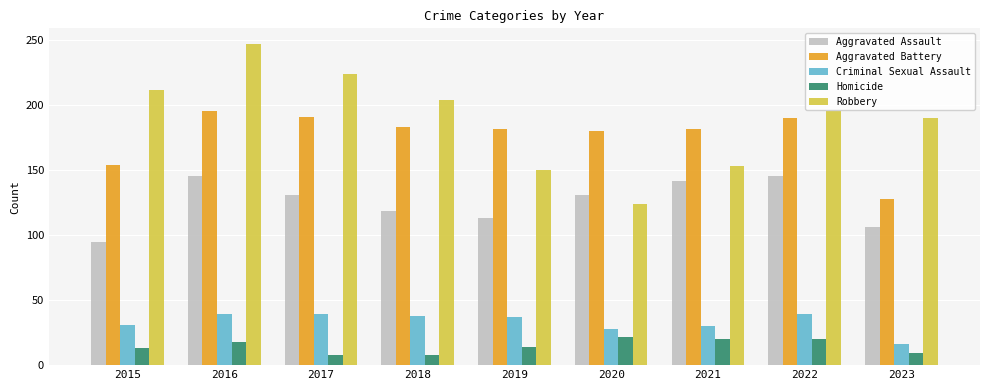

What are all the series names shown in the legend?

Aggravated Assault, Aggravated Battery, Criminal Sexual Assault, Homicide, Robbery